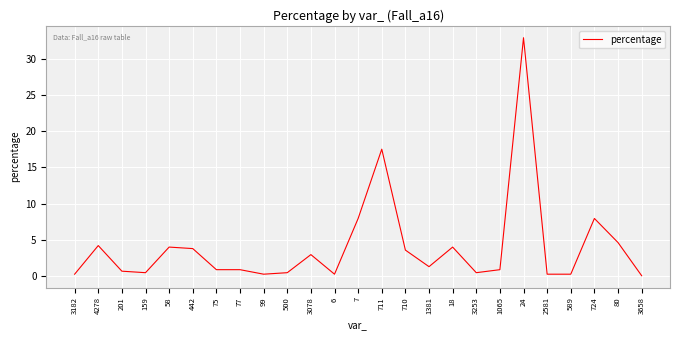

True or false: the data shows 7.9 at 7.

True